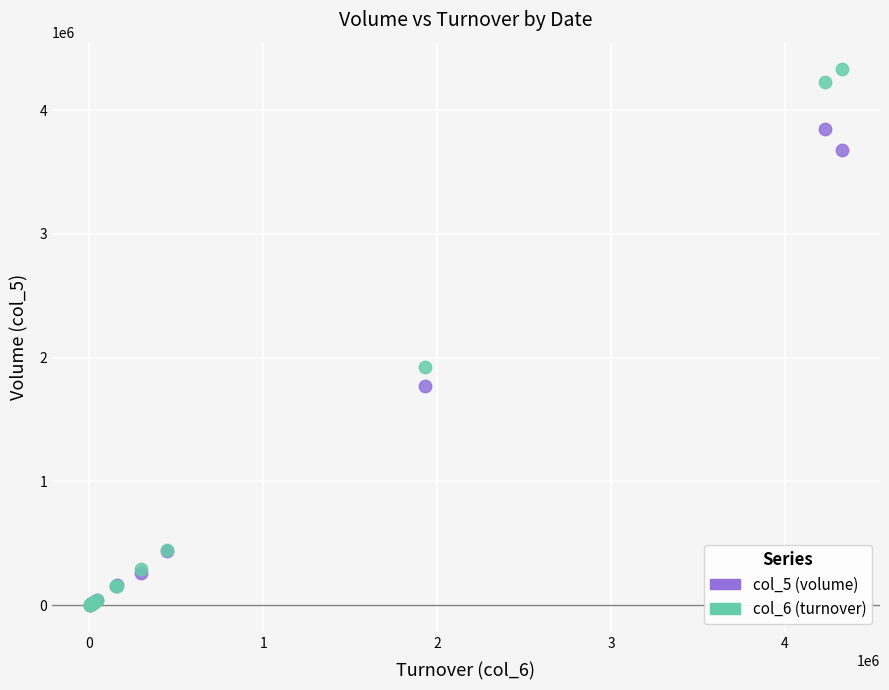

Which series contains the highest Y value?

col_6 (turnover)